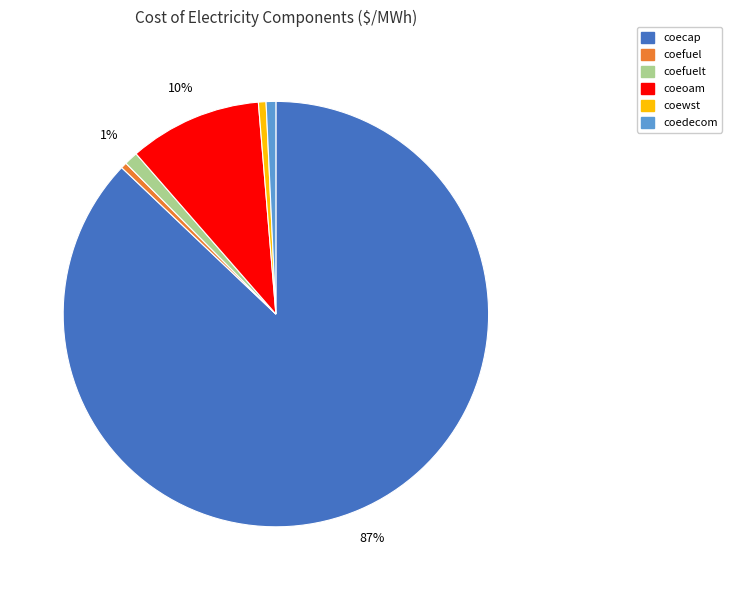

Is there a majority slice in this chart?

Yes